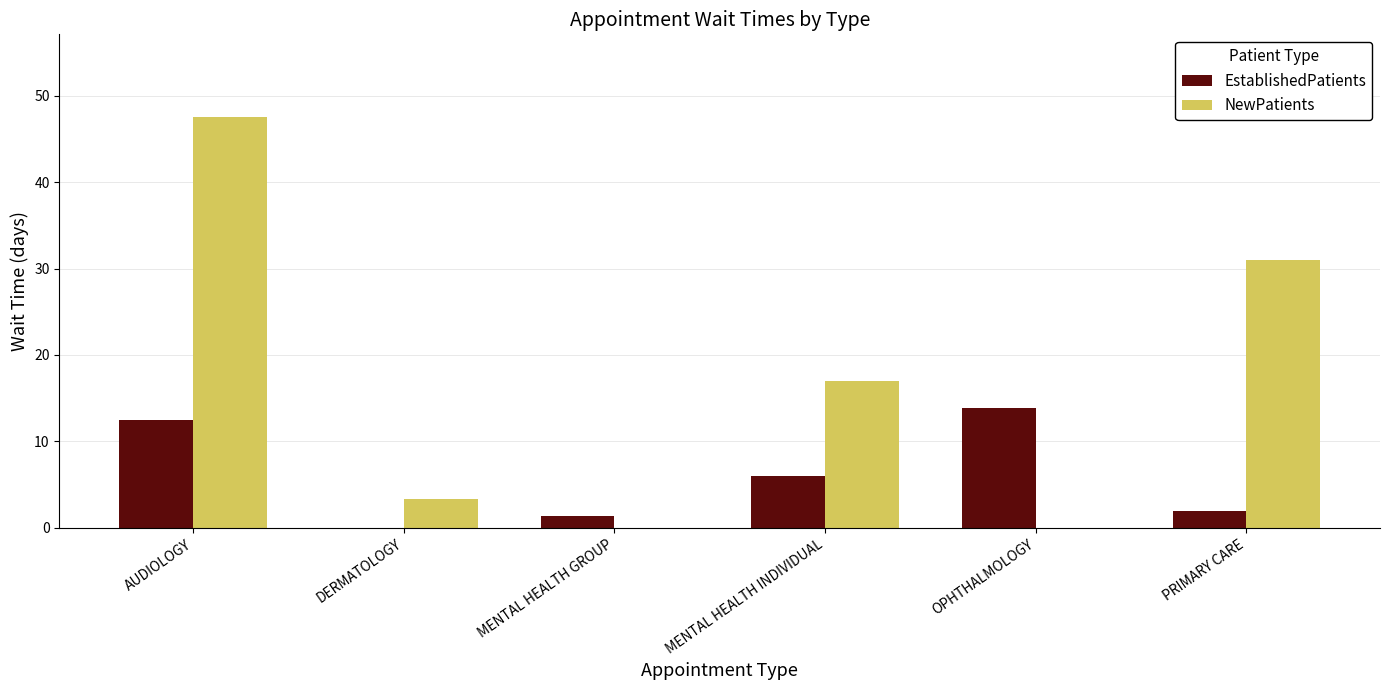

Is the value of EstablishedPatients at PRIMARY CARE greater than the value of NewPatients at DERMATOLOGY?

No